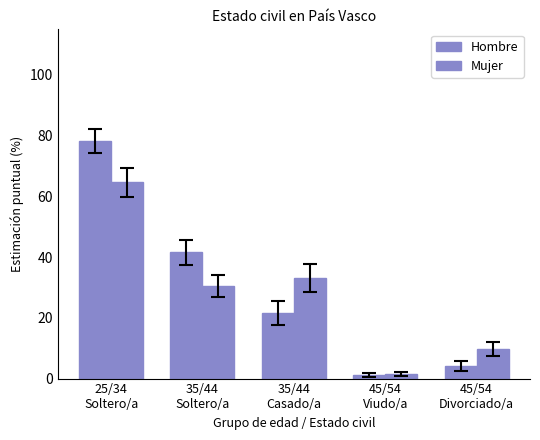

Reading right to left, list all the values displayed in this chart.

Hombre: 4.2	1.2	21.6	41.6	78.3
Mujer: 9.7	1.5	33.0	30.4	64.6